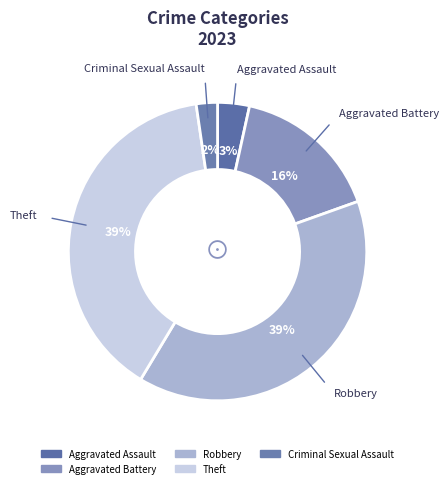

Count the number of slices in the pie.

5